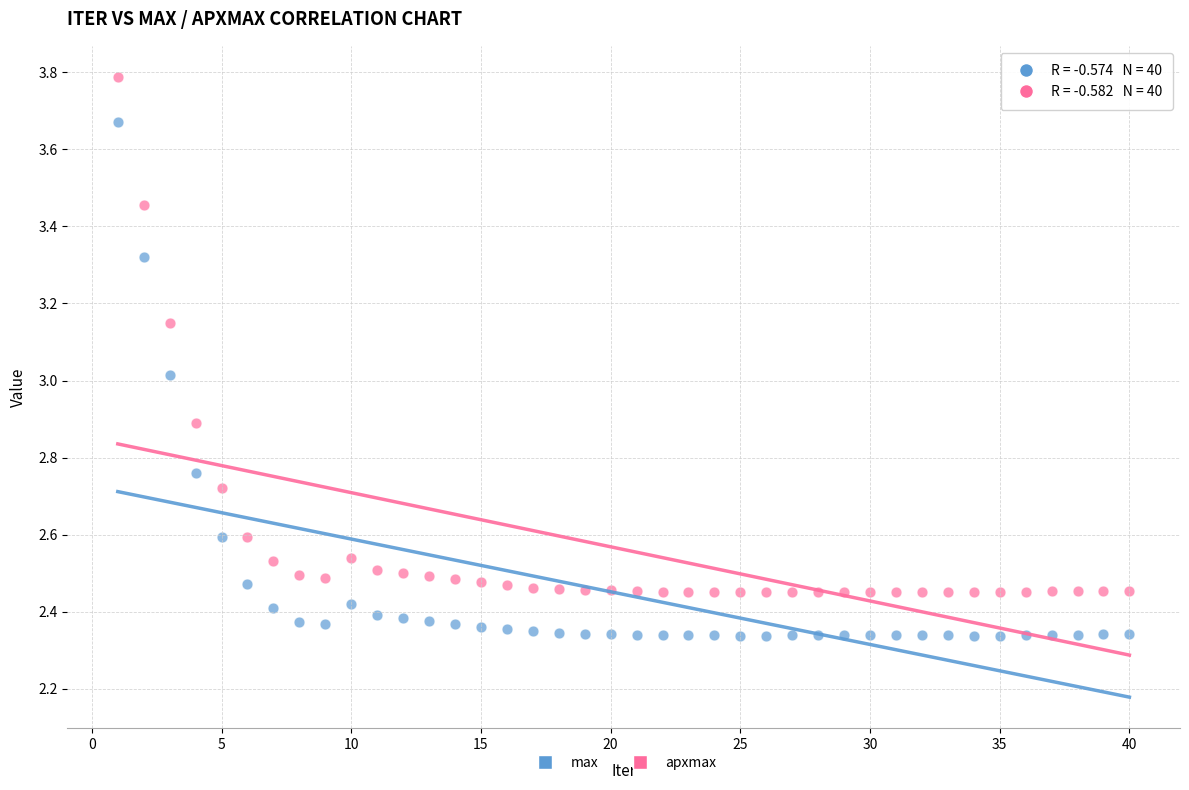

Which series has the widest spread of Y values?

apxmax